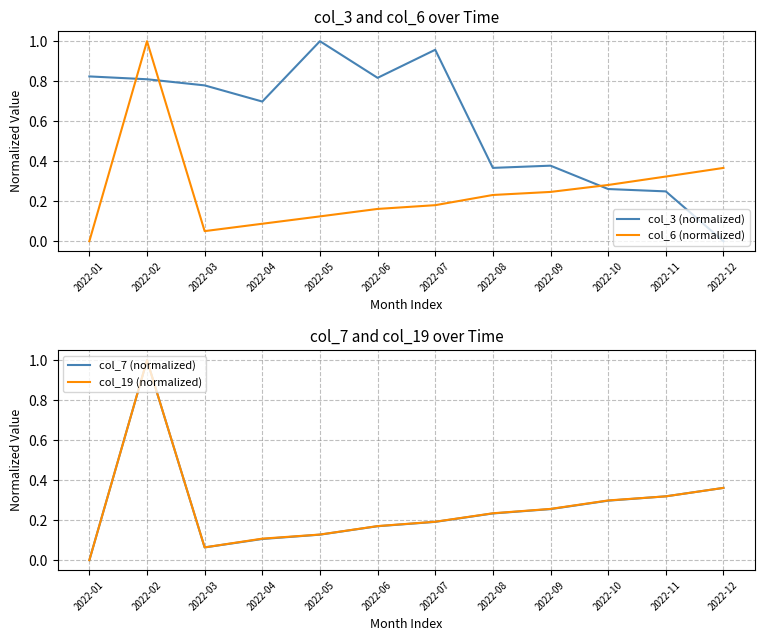

Rank the categories by col_3 (normalized) value from highest to lowest.

2022-05, 2022-07, 2022-01, 2022-06, 2022-02, 2022-03, 2022-04, 2022-09, 2022-08, 2022-10, 2022-11, 2022-12